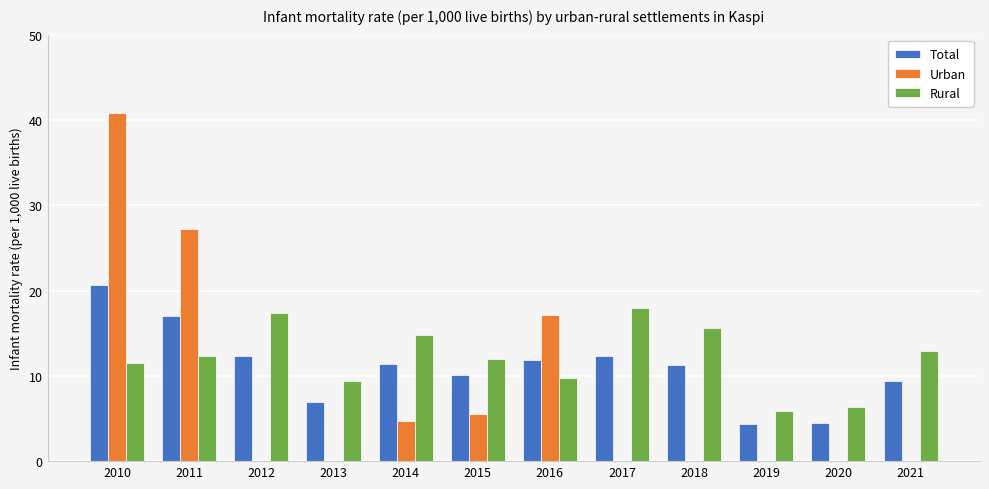

Which category has the highest value across all series?

2010